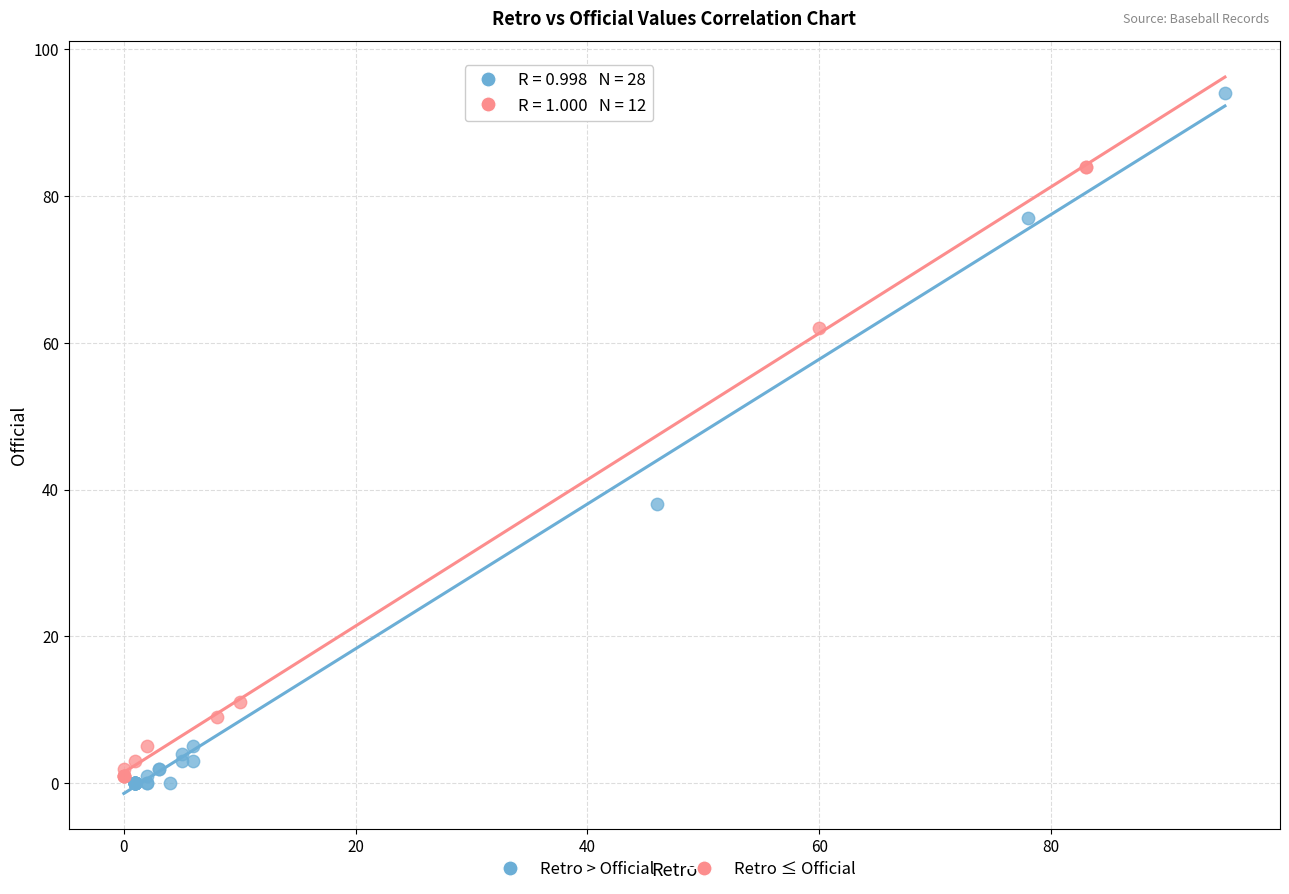

What are all the series names shown in the legend?

Retro > Official, Retro ≤ Official